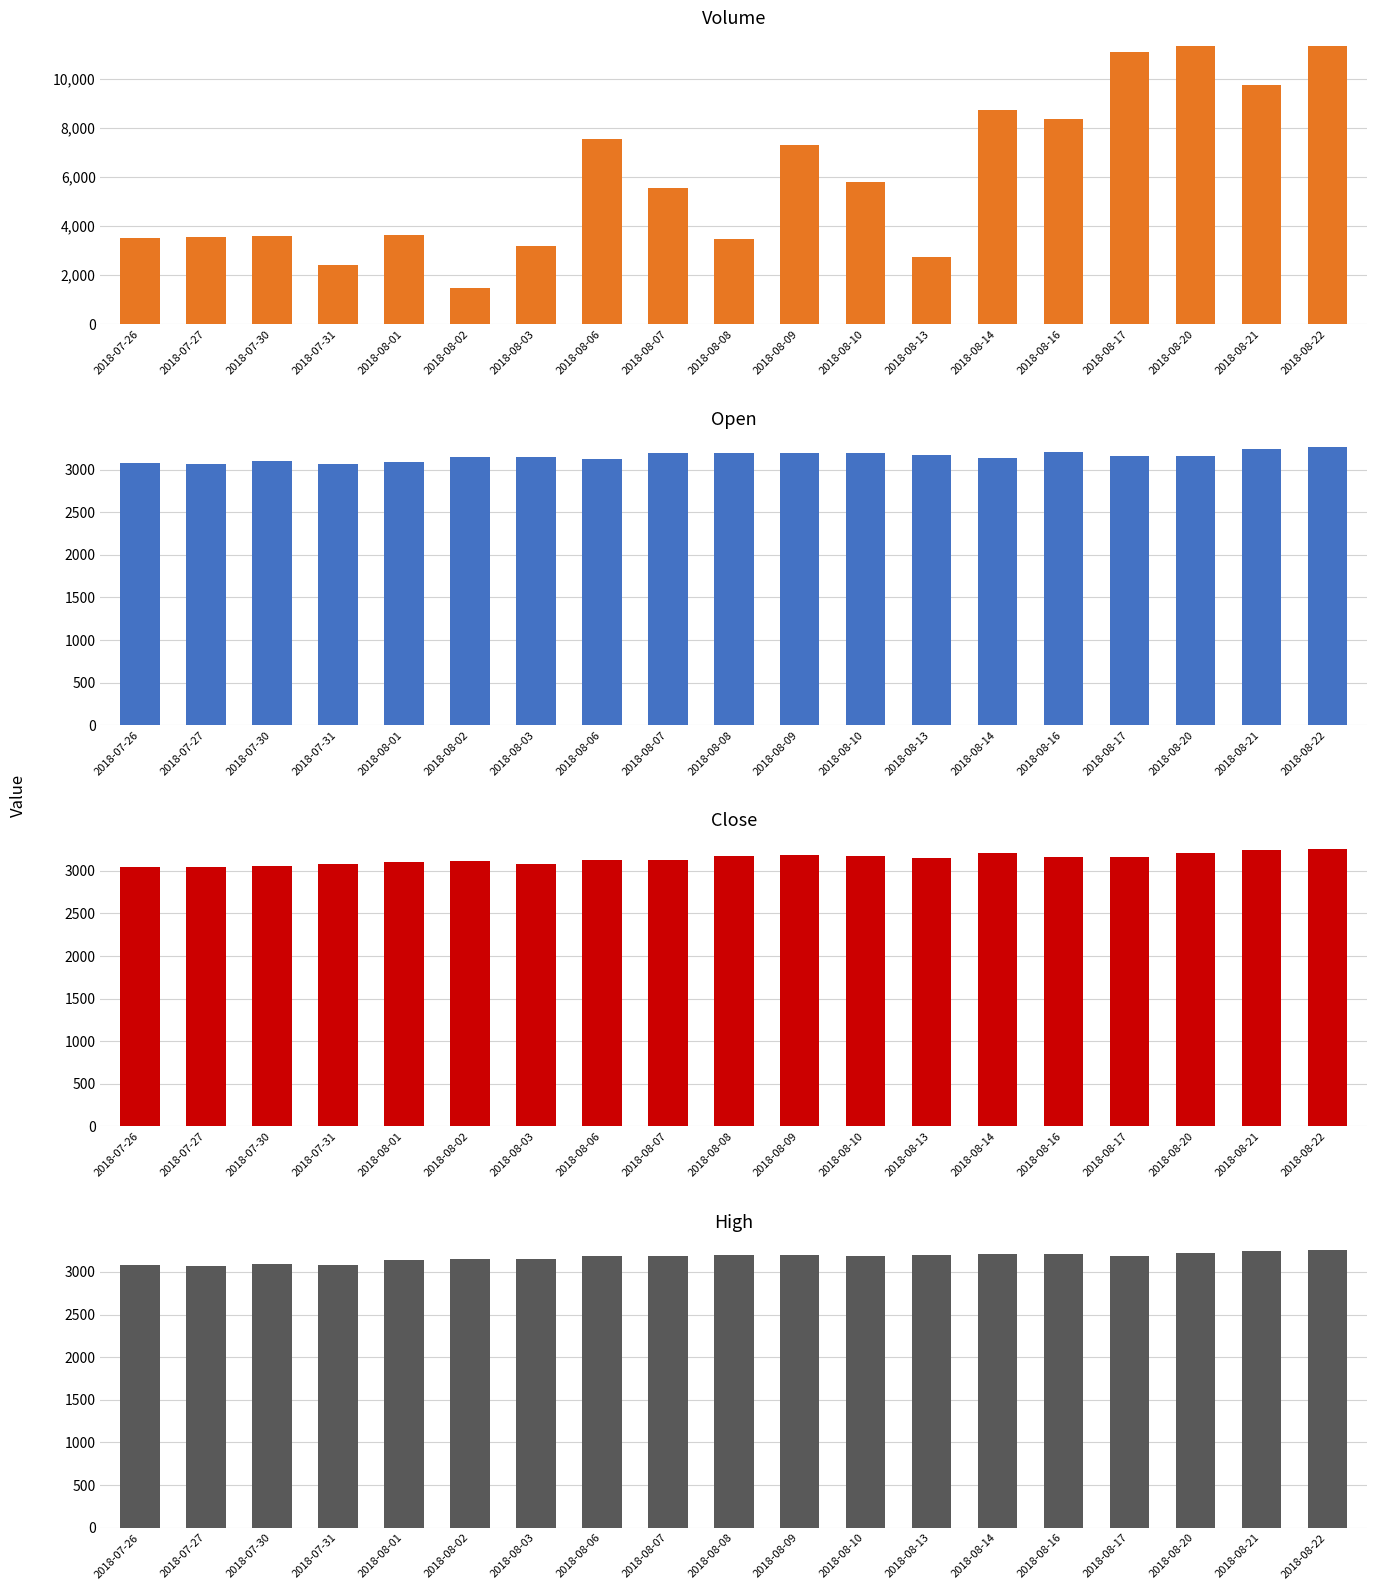

How many data points in Volume are less than 5554?

9